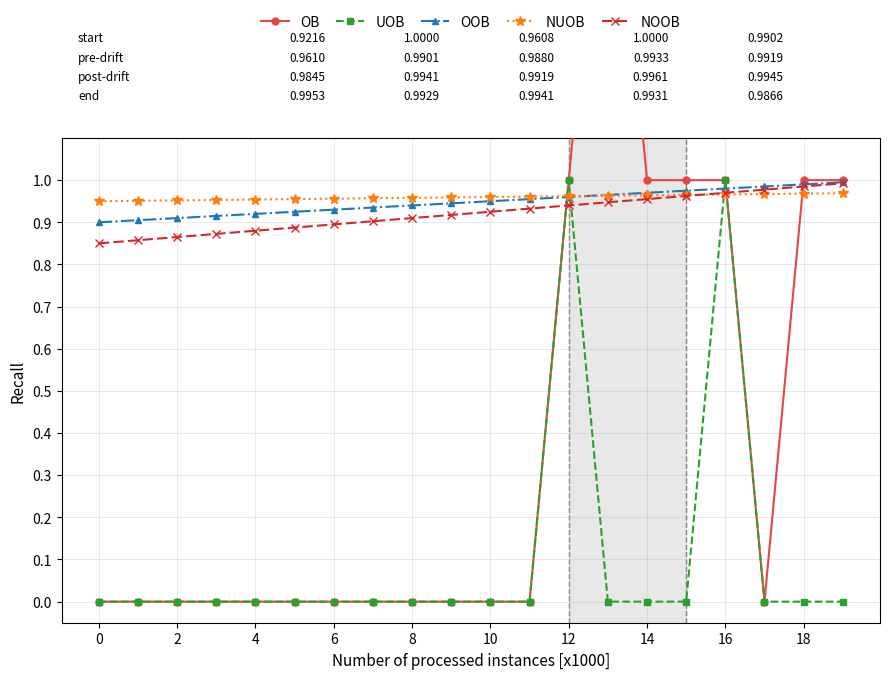

True or false: OOB has a value of 0.6 at 17.

False